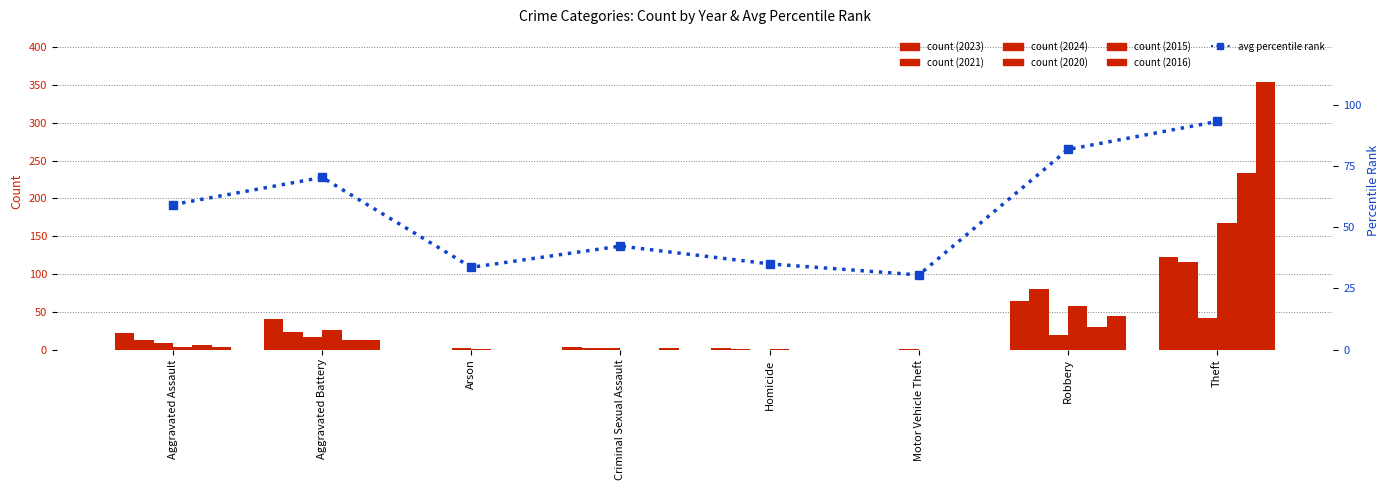

What is the difference between the values at Aggravated Assault and Robbery?

22.6